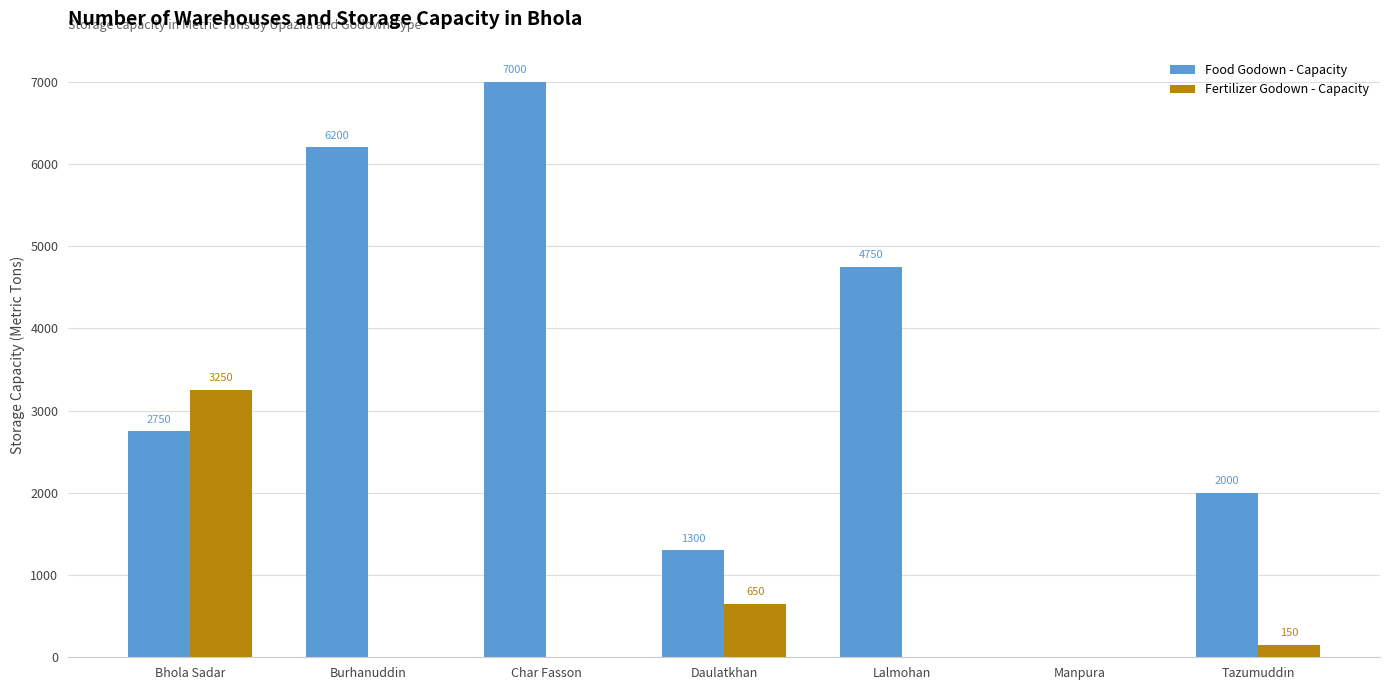

What is the difference between the Fertilizer Godown - Capacity values at Tazumuddin and Burhanuddin?

150